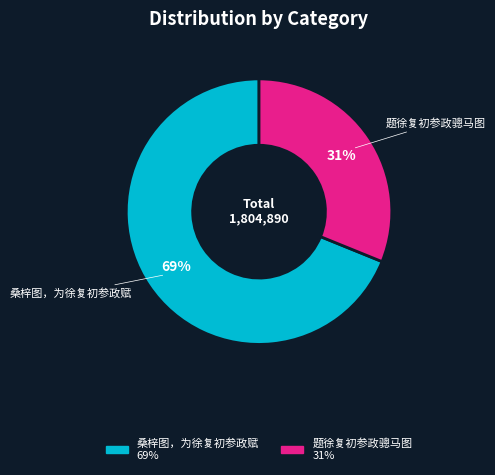

What is the largest slice in the pie chart?

桑梓图，为徐复初参政赋